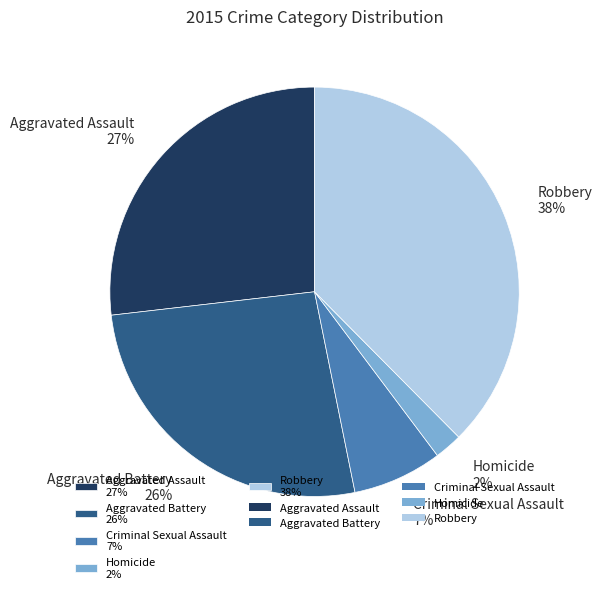

Is the sum of Homicide 2% and Robbery 38% greater than half?

No